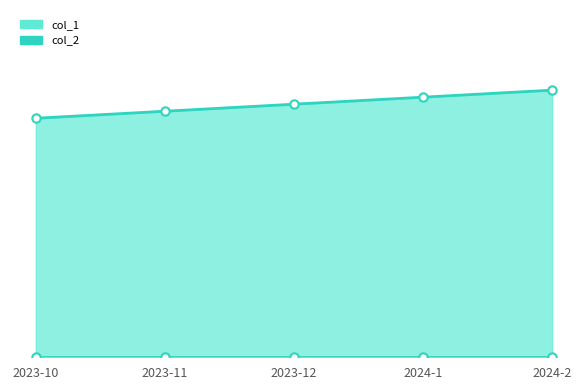

What value does the data have at 2023-10?

34